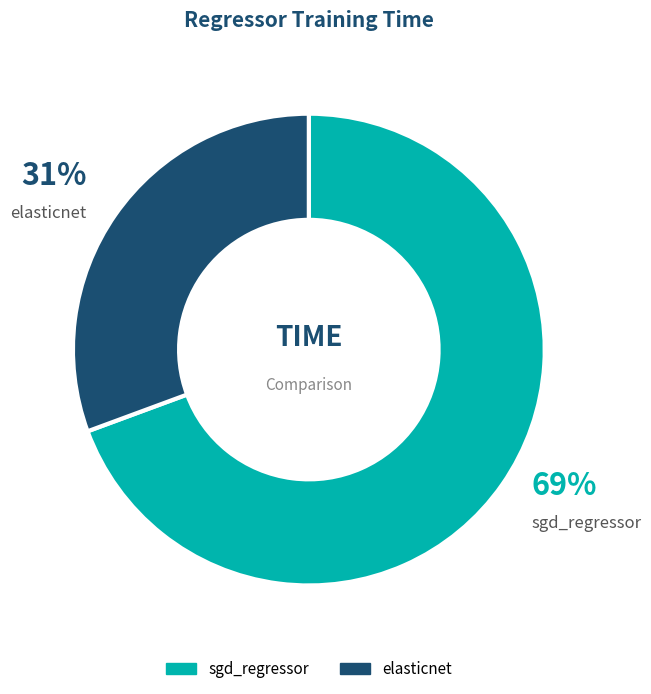

What is the majority slice?

sgd_regressor